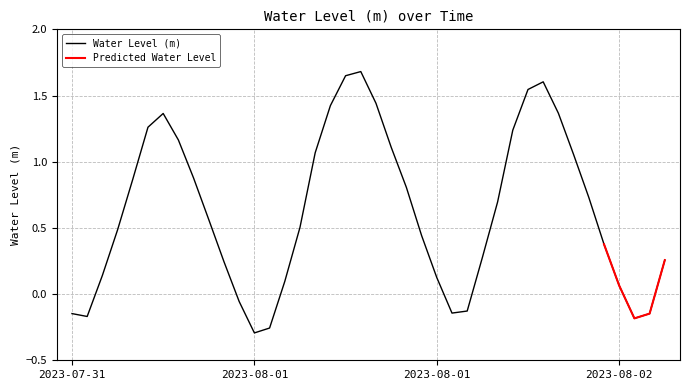

At which category does the chart reach its minimum across all series?

2023-08-01